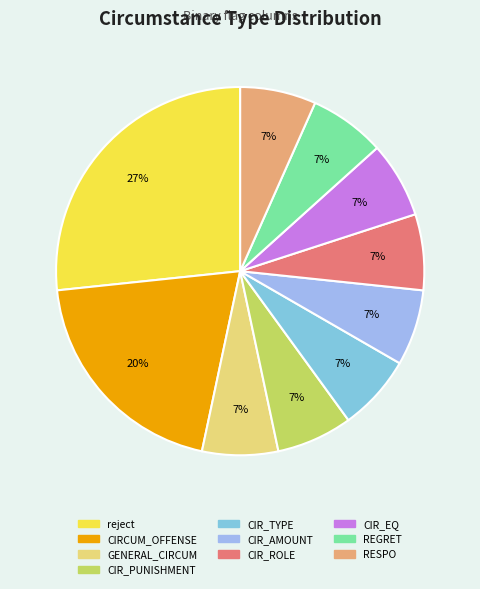

Does any single category account for the majority?

No